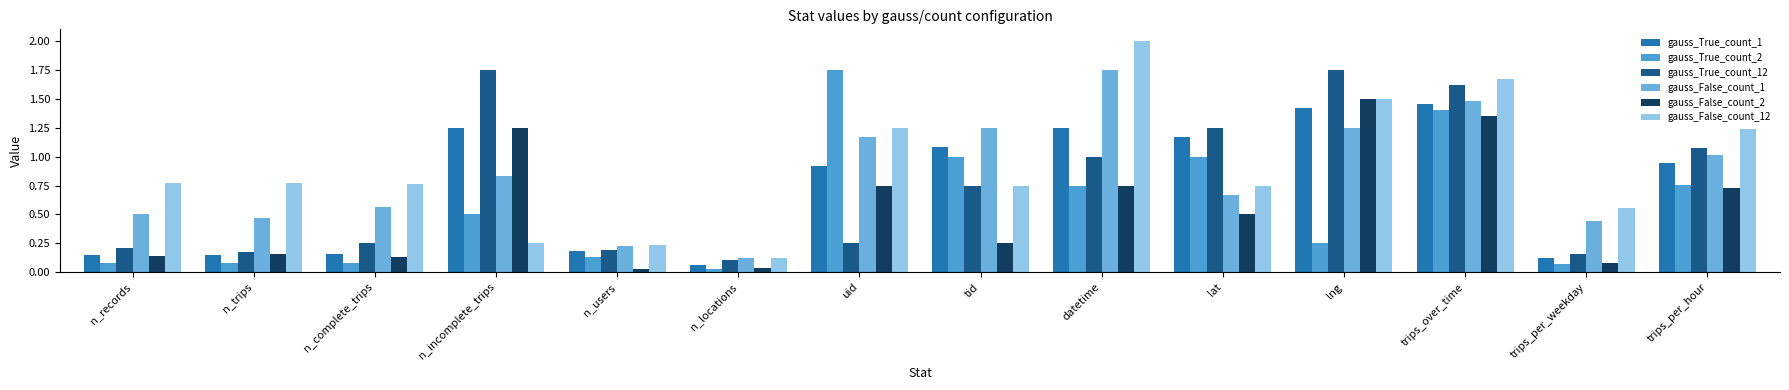

Which series has the largest total across all categories?

gauss_False_count_12